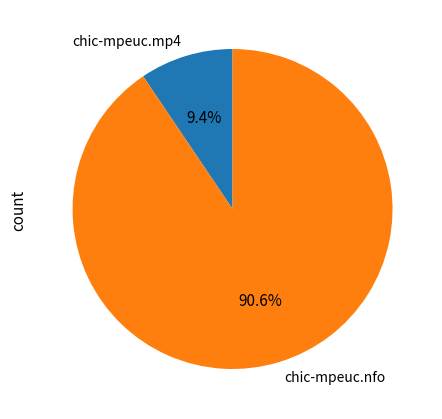

Which slice is the smallest?

chic-mpeuc.mp4